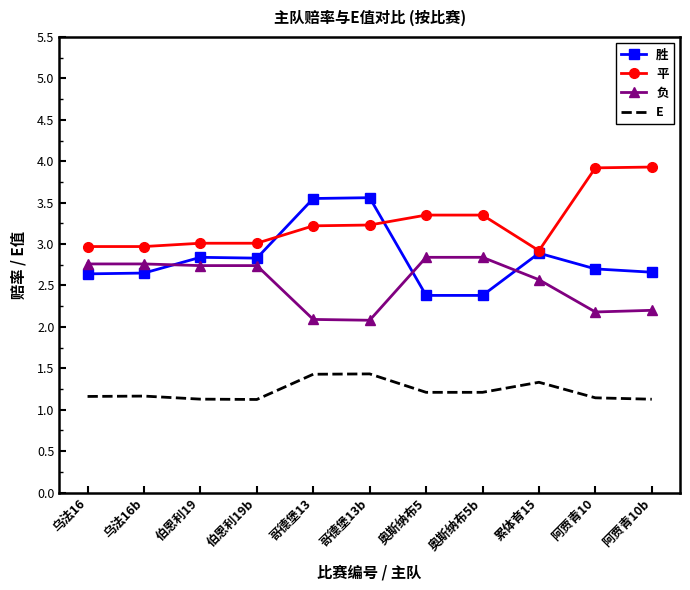

True or false: 平 has a value of 3.9 at 阿贾青10b.

True